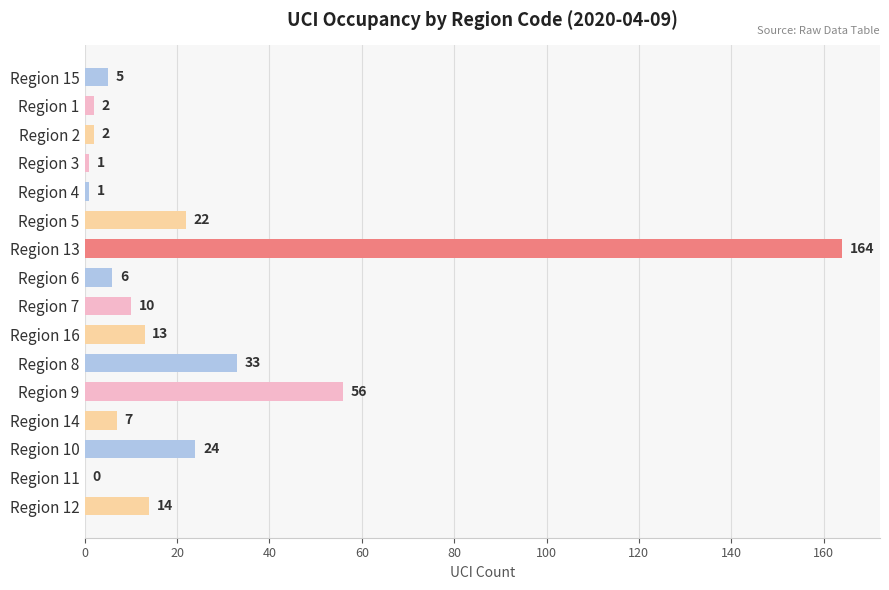

True or false: the data shows 13 at Region 8.

False